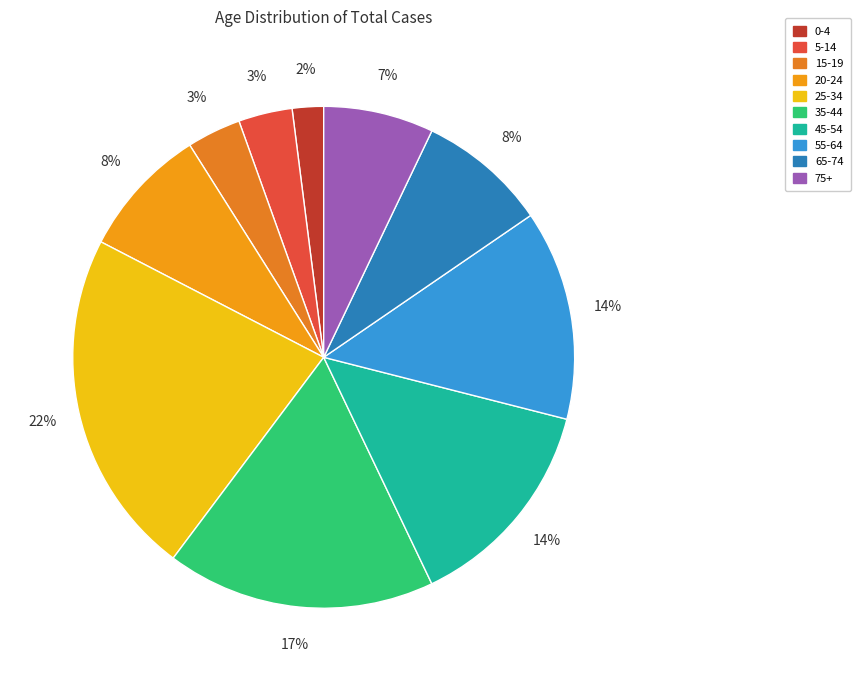

How many segments does this pie chart have?

10